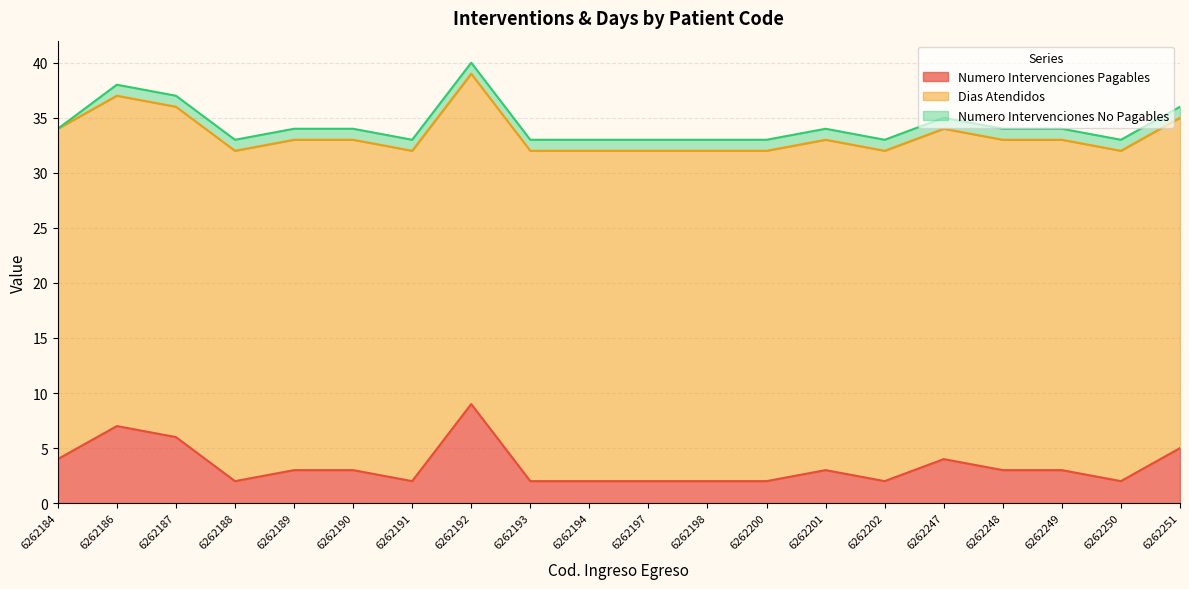

Rank the categories by Numero Intervenciones Pagables value from lowest to highest.

6262188, 6262191, 6262193, 6262194, 6262197, 6262198, 6262200, 6262202, 6262250, 6262189, 6262190, 6262201, 6262248, 6262249, 6262184, 6262247, 6262251, 6262187, 6262186, 6262192